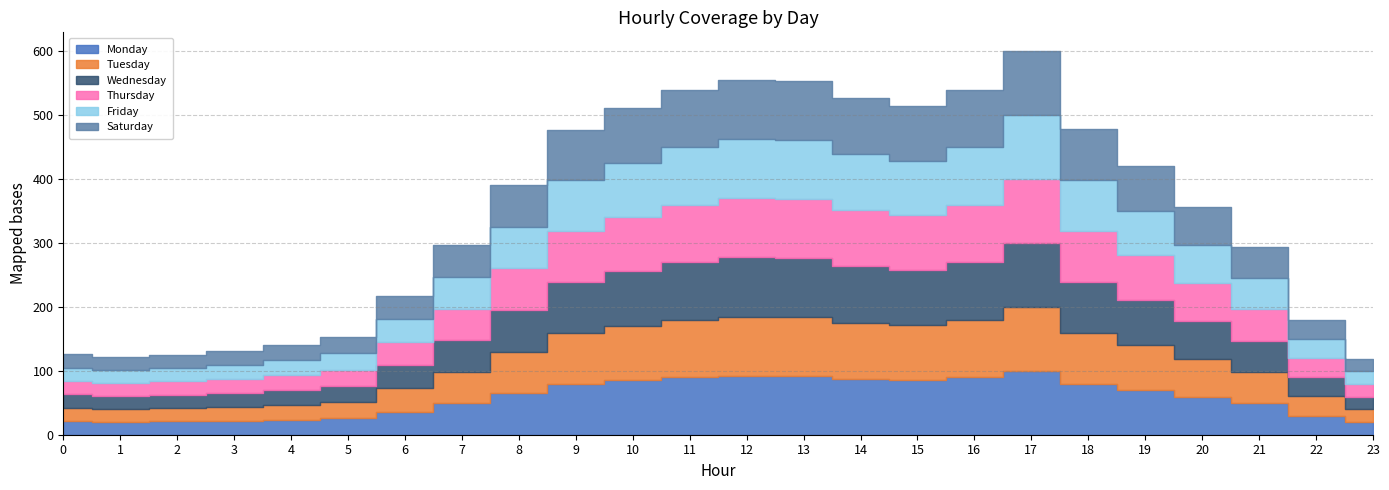

At which label does Thursday first exceed 64?

8